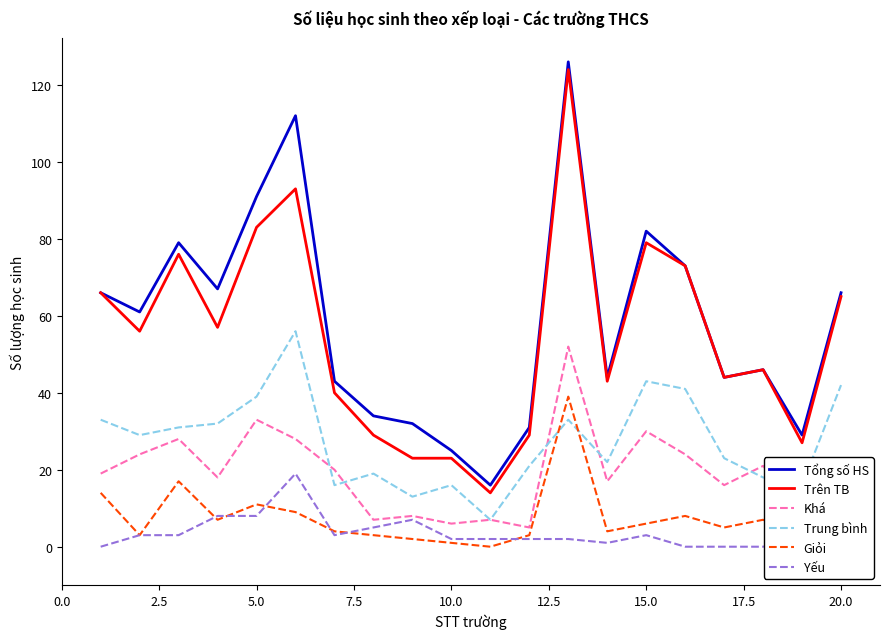

How many distinct data groups are displayed?

6